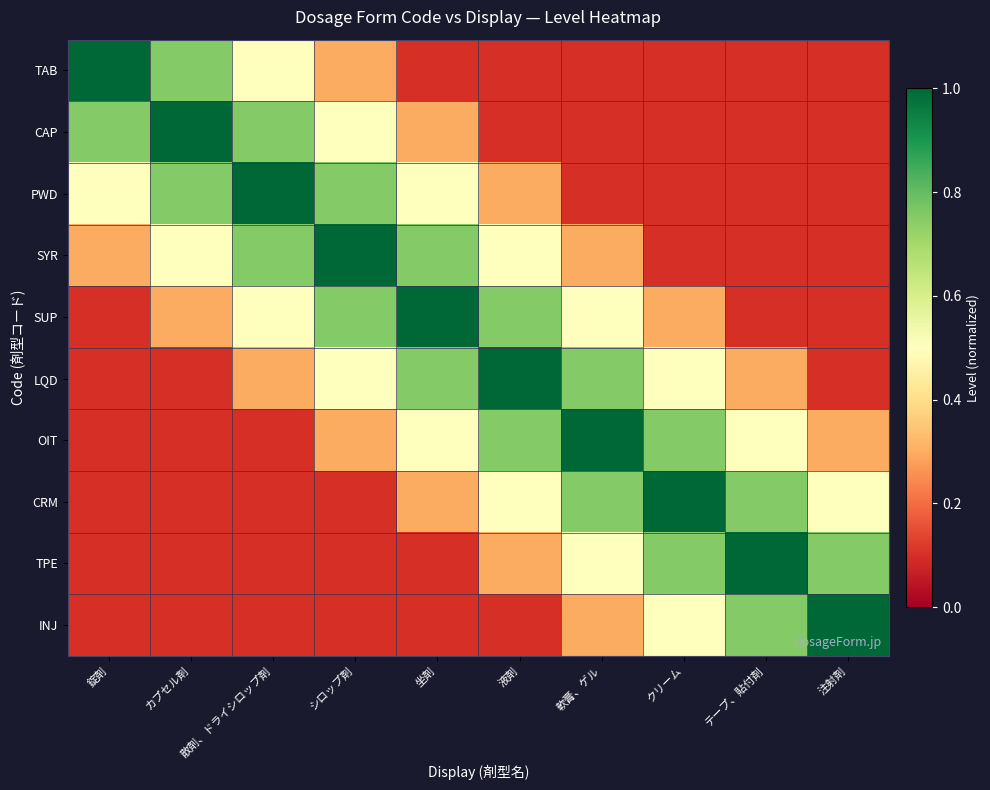

Between カプセル剤 and クリーム, which series saw the biggest shift?

CAP